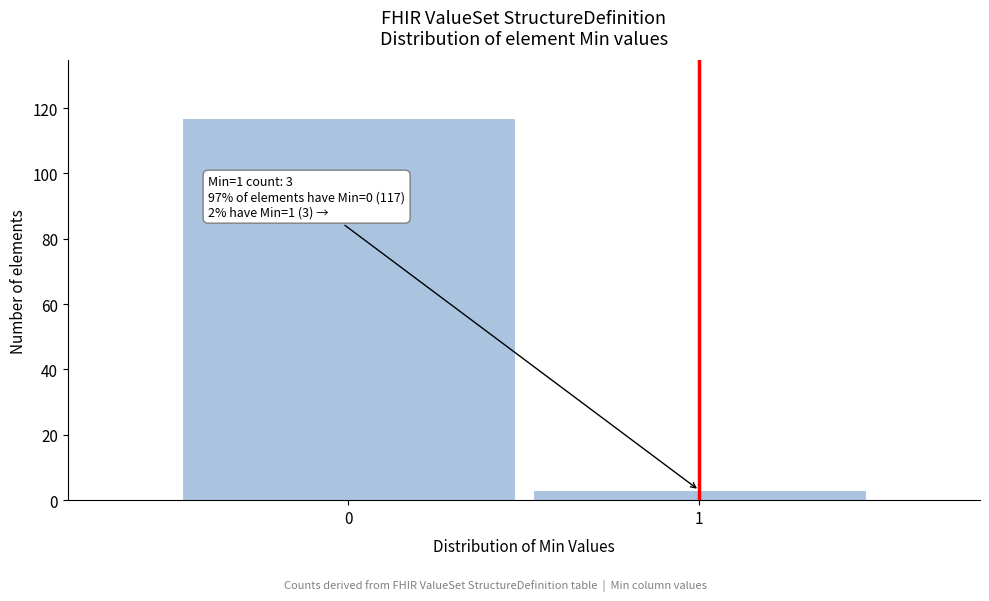

Reading right to left, list all the values displayed in this chart.

3	117